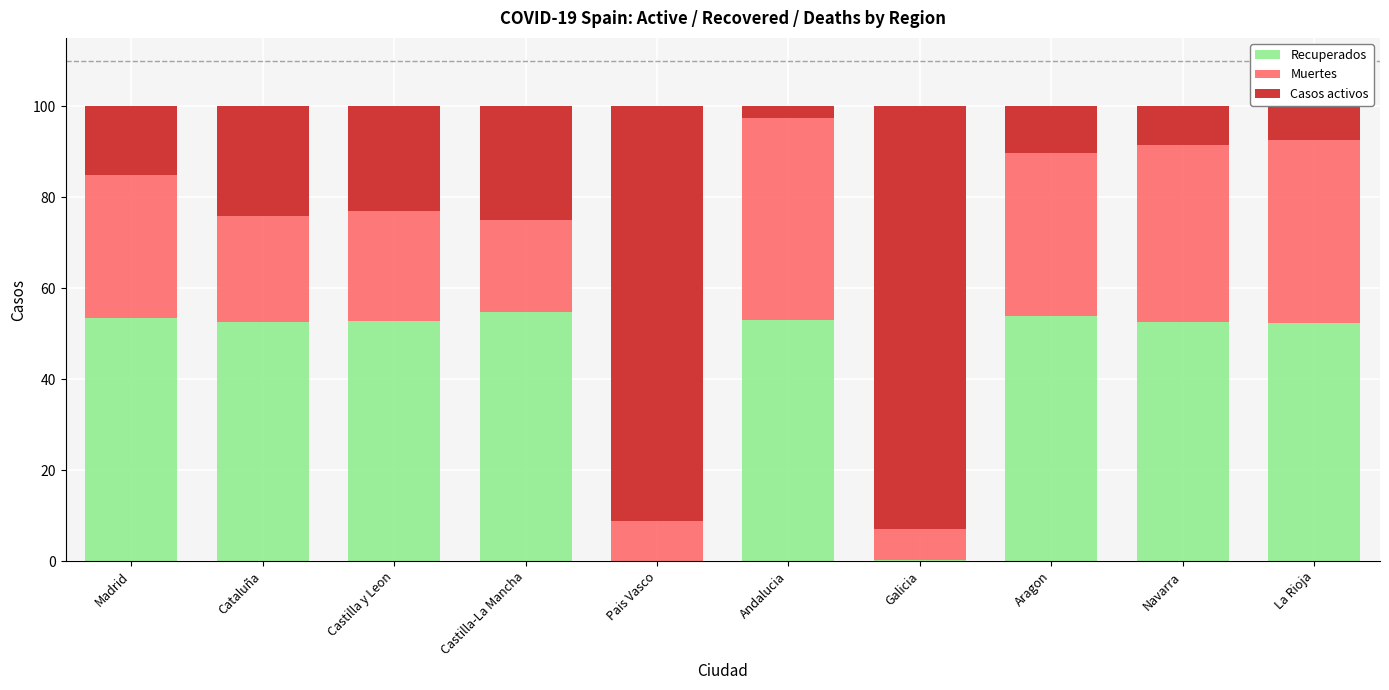

Read the Recuperados value at Cataluña.

52.5